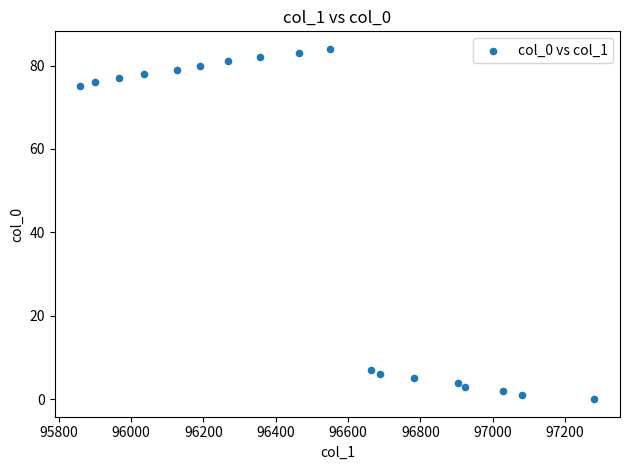

What is the range of Y values (max minus min)?

84